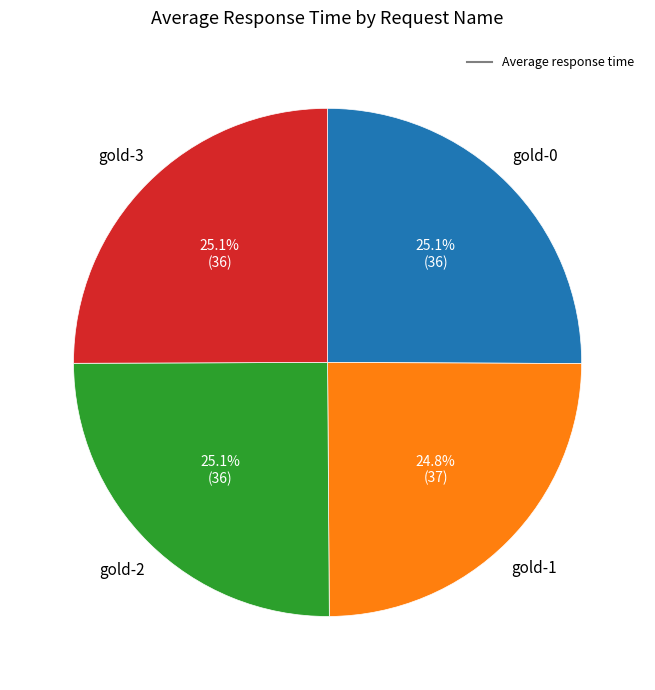

Does any single category account for the majority?

No